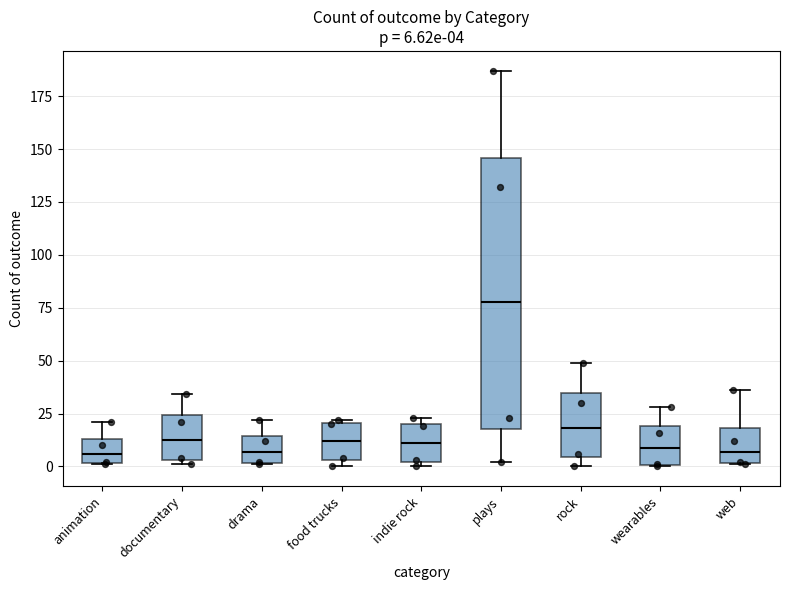

Which box is the tallest, from its lower edge to its upper edge?

plays